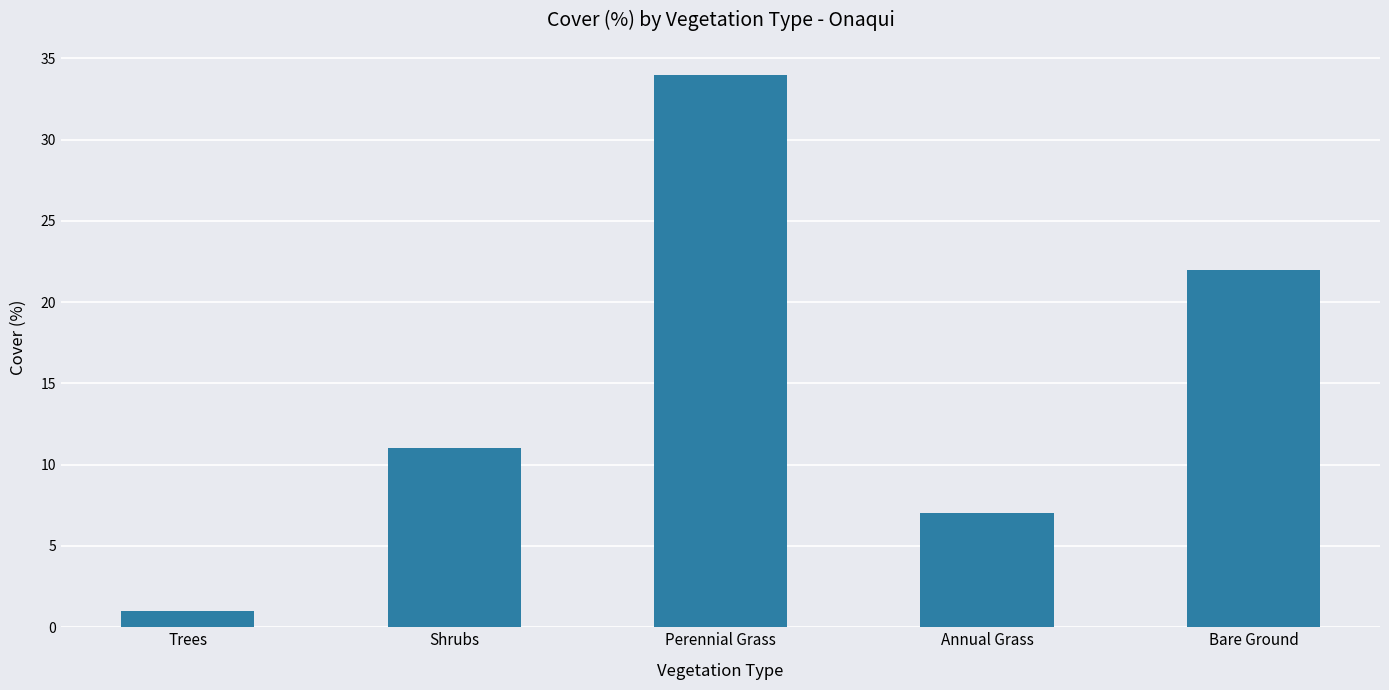

Are the bars grouped side by side (vs. stacked)?

No